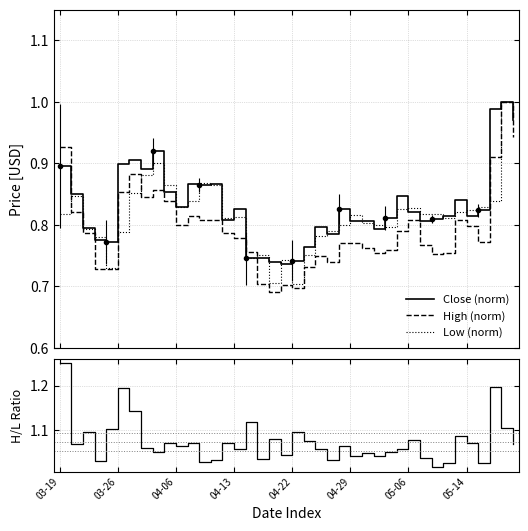

At which category is the sum across all series the highest?

38